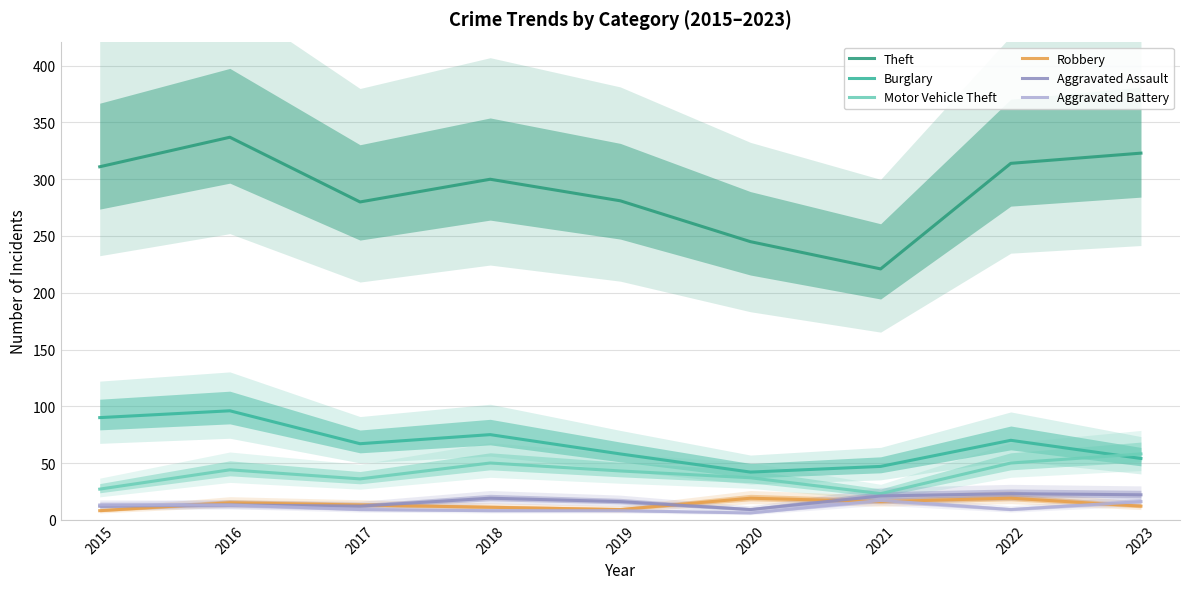

At which category is the sum across all series the highest?

2016